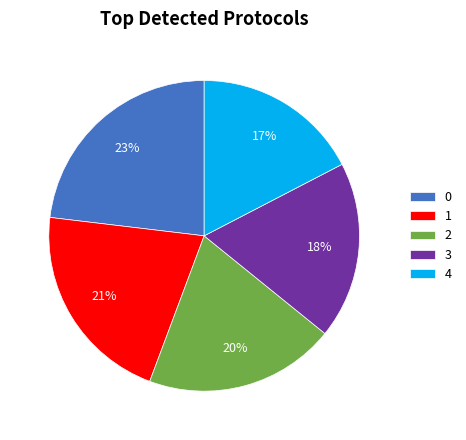

Which slice is the smallest?

4